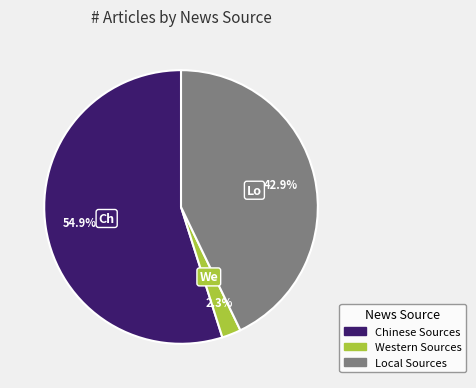

True or false: Western Sources accounts for 9% of the total.

False